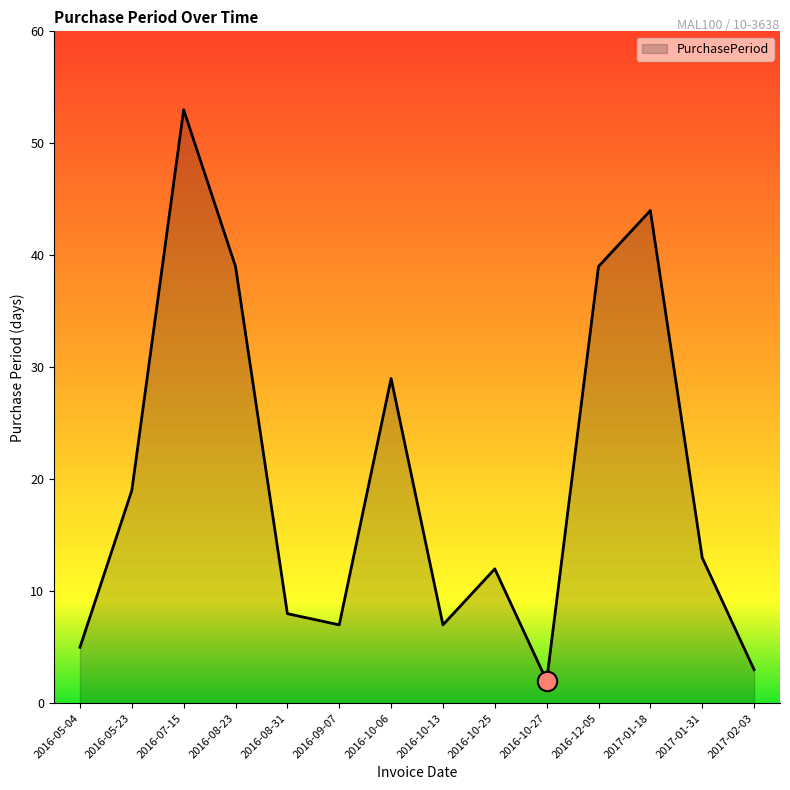

The chart shows a value of 64 at 2016-08-23. True or false?

False